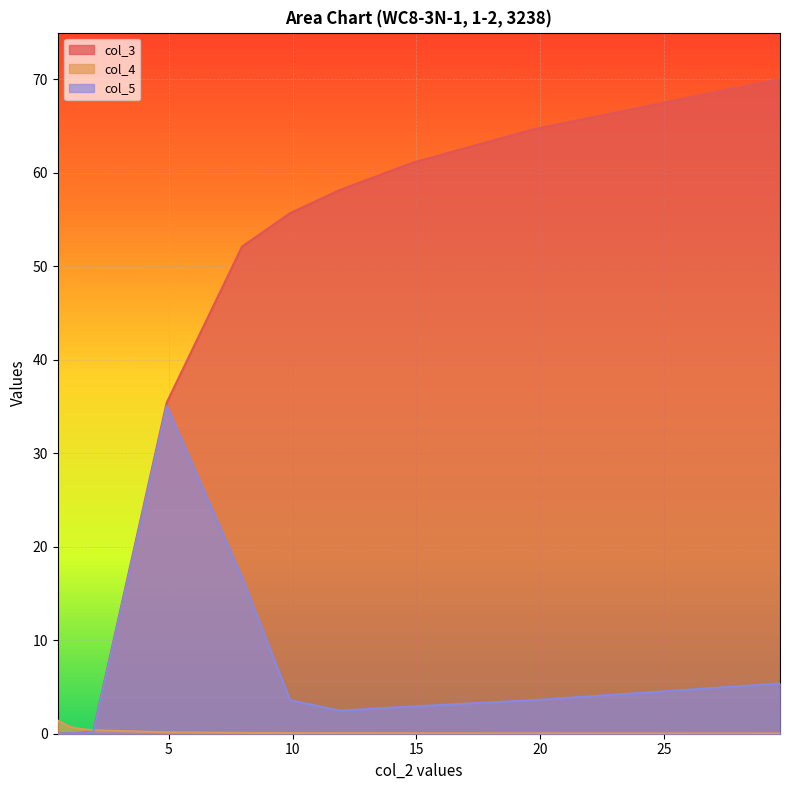

Rank the categories by col_5 value from highest to lowest.

4.918, 7.961, 29.684, 19.73, 9.904, 14.828, 11.904, 1.963, 1.019, 1.503, 0.521